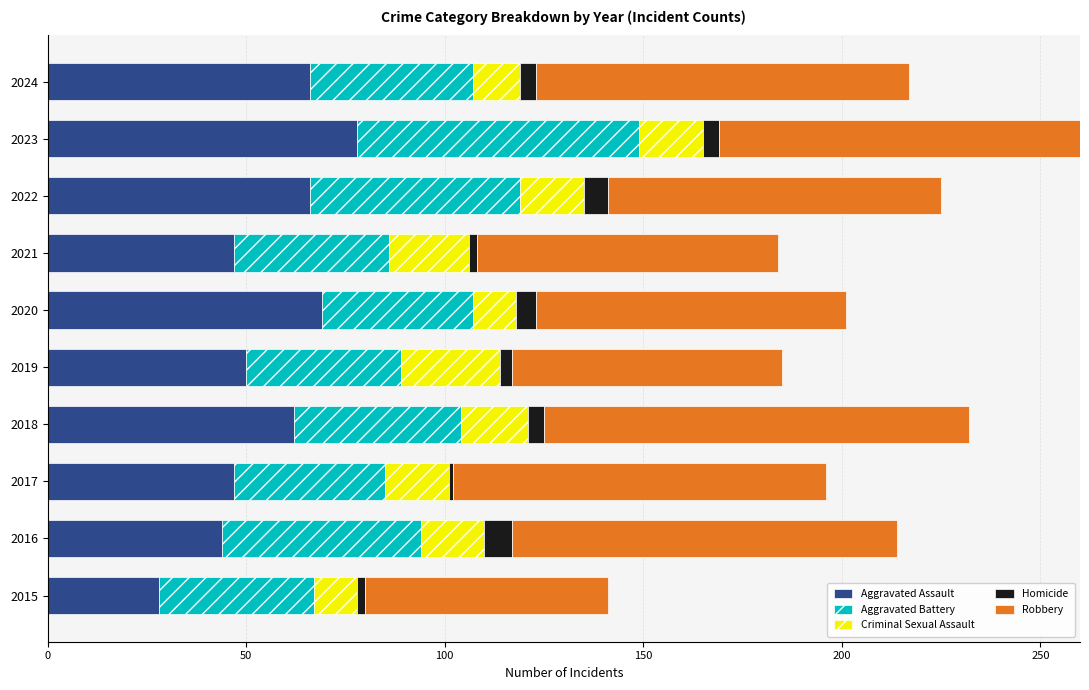

Which category has the lowest value in the Aggravated Assault series?

2015